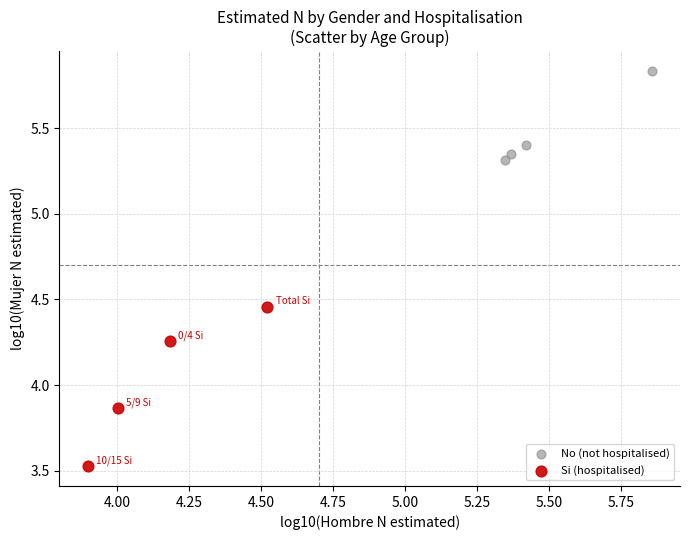

Which series reaches the minimum Y coordinate?

Si (hospitalised)